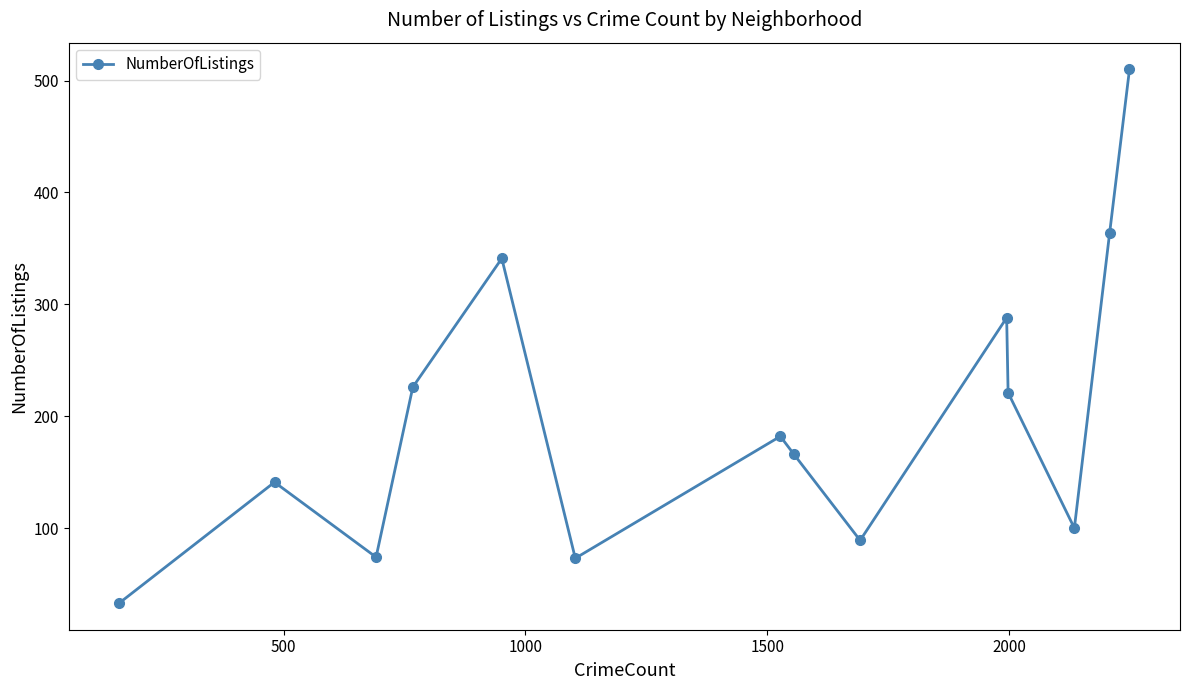

What is the smallest value displayed?

33